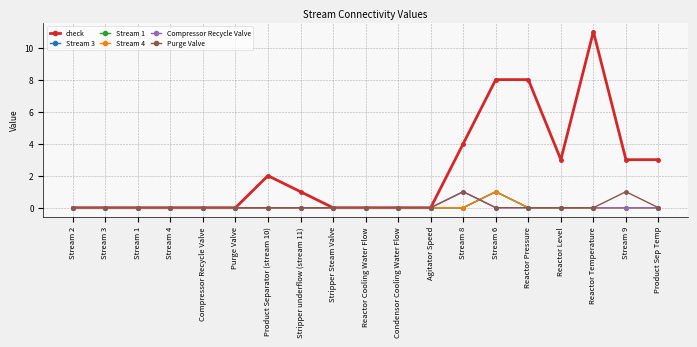

Between Stream 1 and Stream 4, which series saw the biggest shift?

check